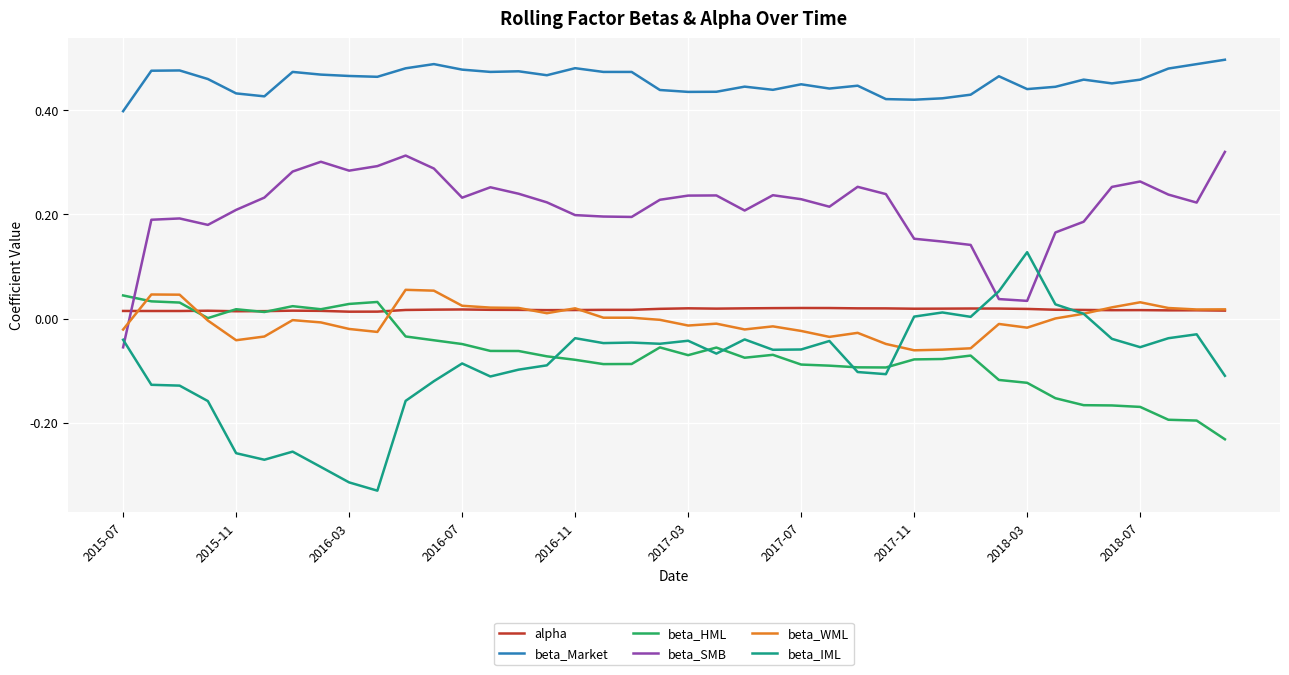

True or false: beta_WML and beta_Market intersect in this chart.

False